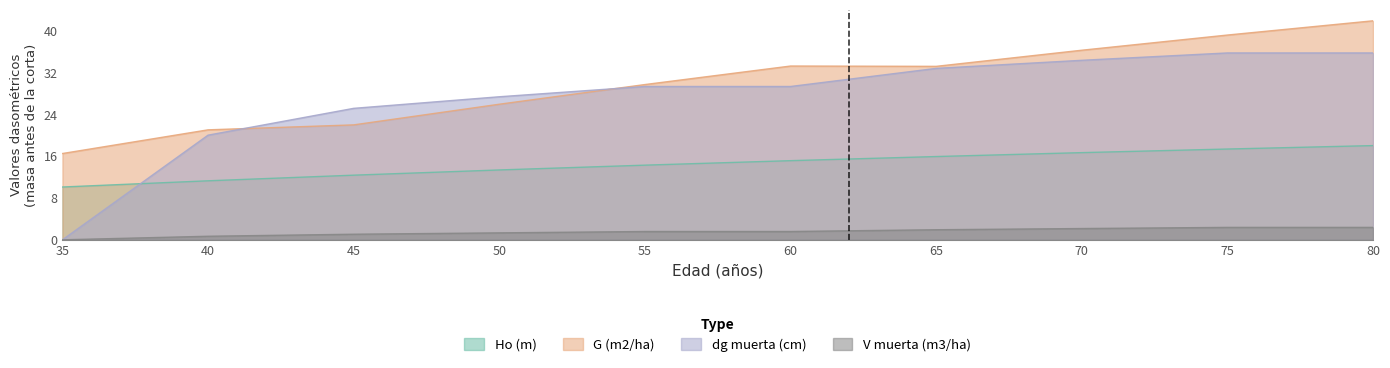

At 80, list the series in order from largest to smallest.

G (m2/ha), dg muerta (cm), Ho (m), V muerta (m3/ha)